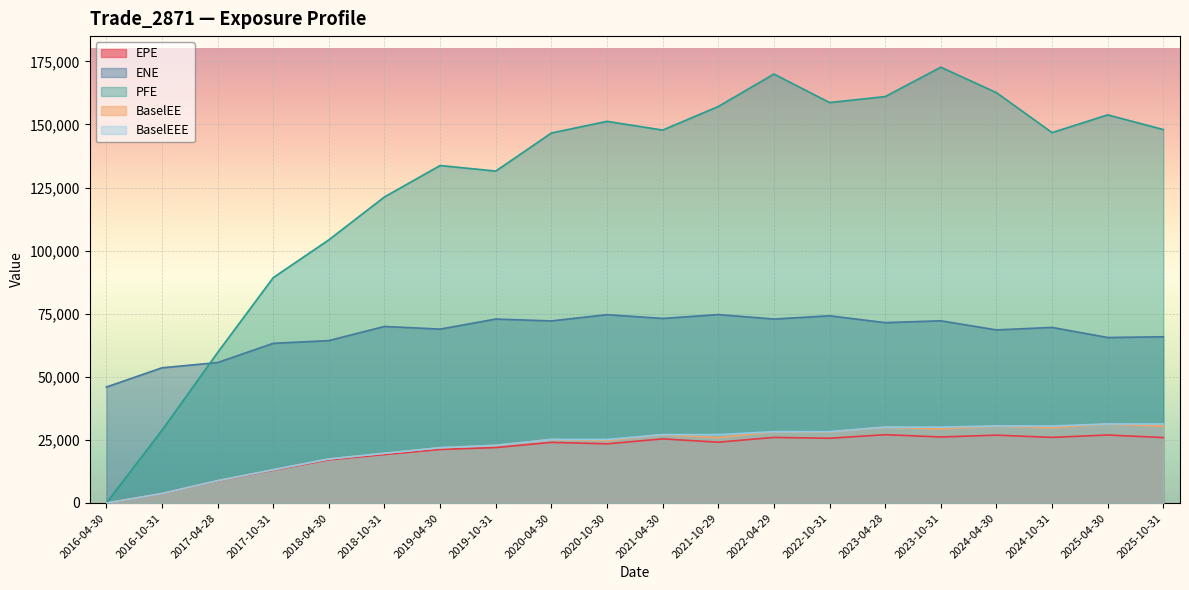

What is the sum of the BaselEE values at 2024-04-30 and 2022-10-31?

58716.1